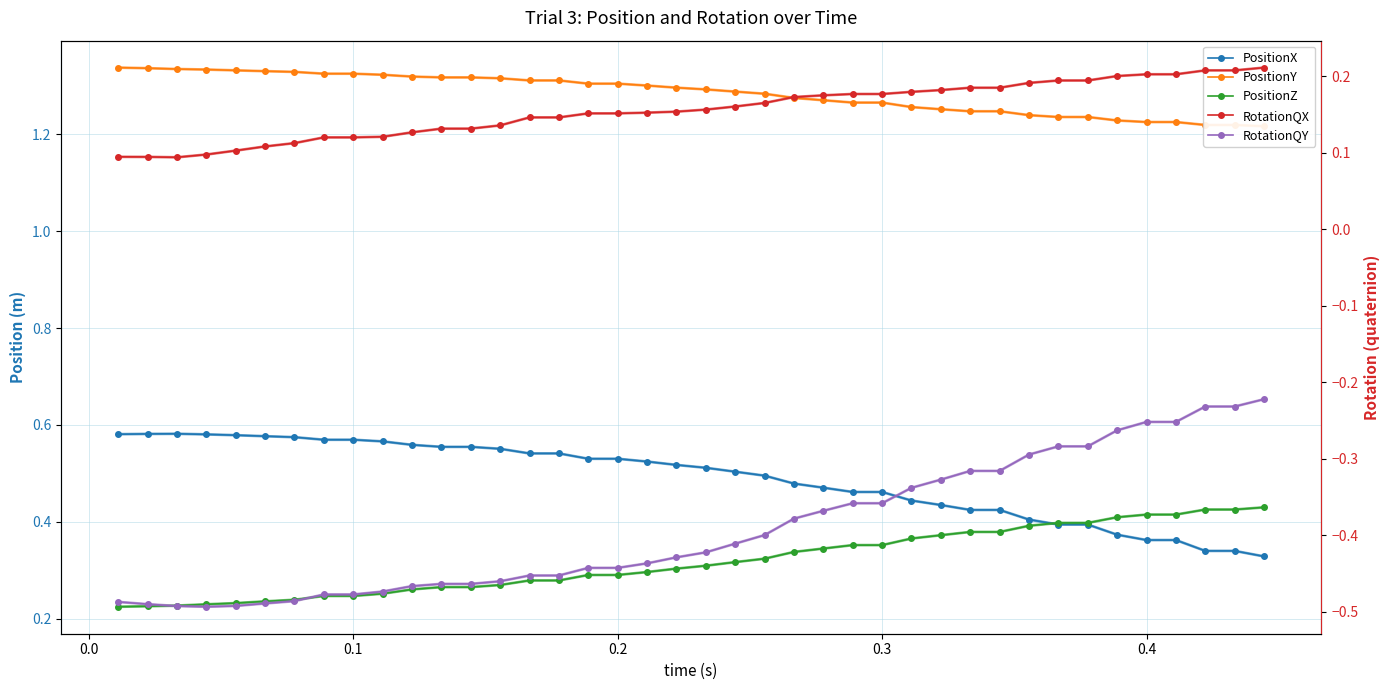

What are all the series names shown in the legend?

PositionX, PositionY, PositionZ, RotationQX, RotationQY